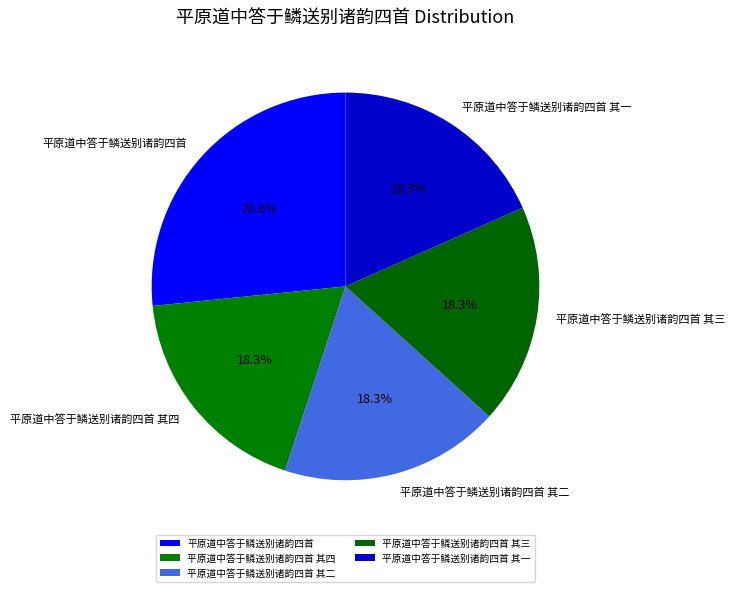

Combined, what portion of the pie is 平原道中答于鳞送别诸韵四首 其四 and 平原道中答于鳞送别诸韵四首 其二?

36.7%